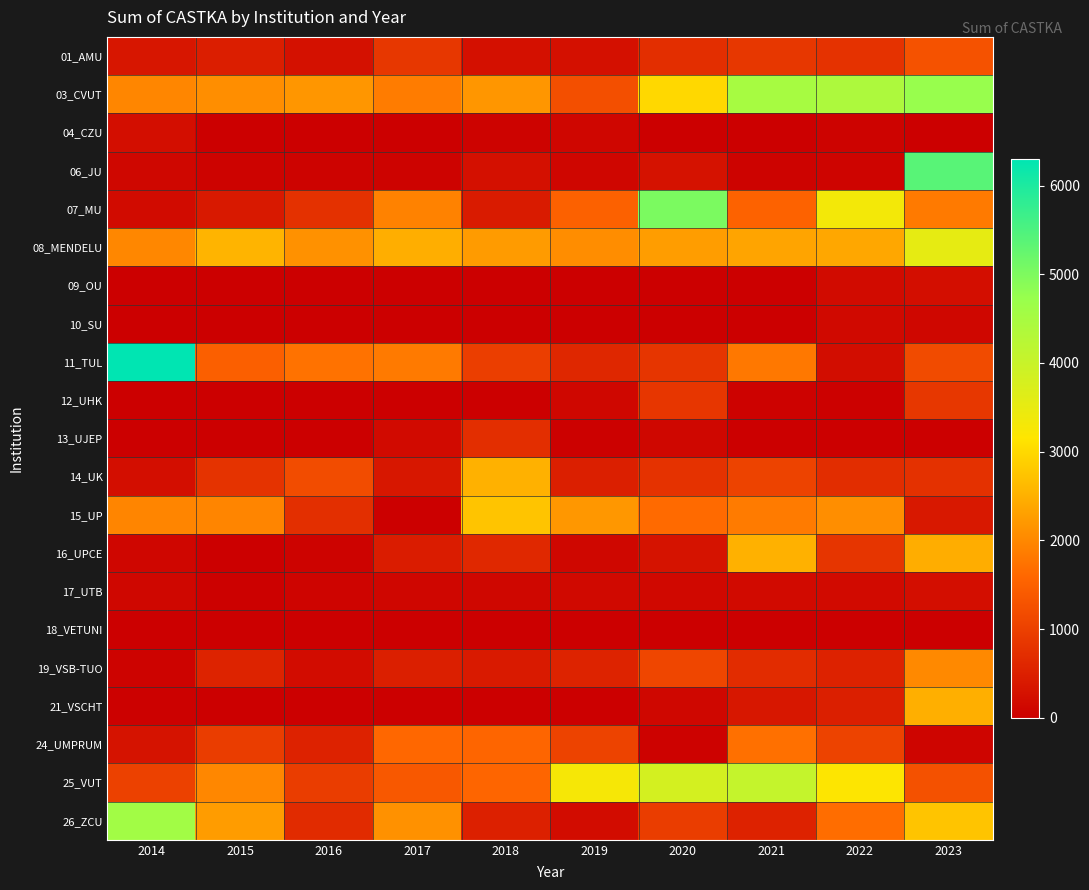

Between 2022 and 2020, which is larger?

2022